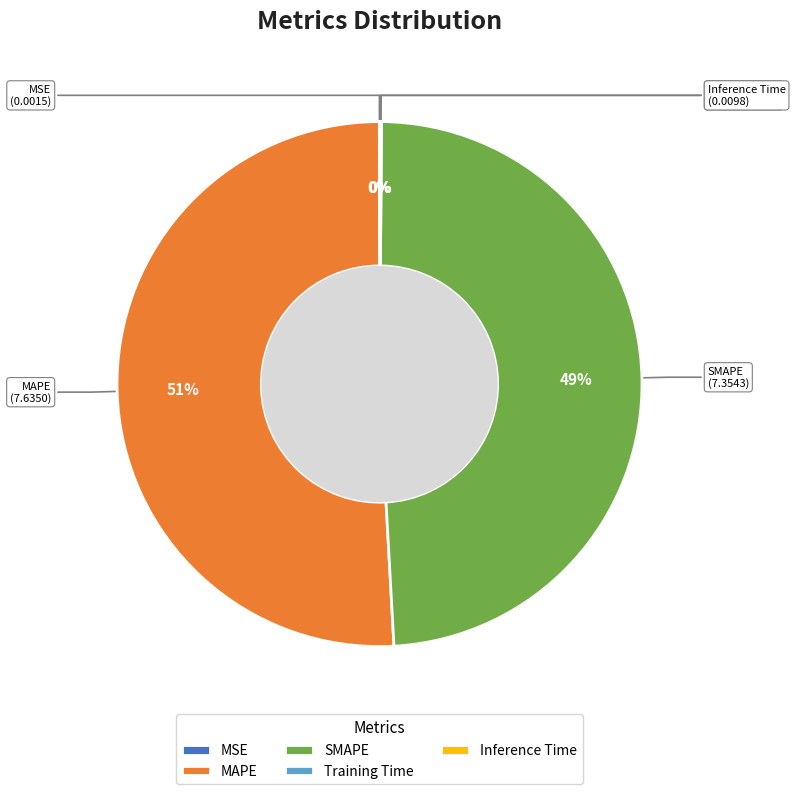

The SMAPE slice represents 56% of the pie. True or false?

False